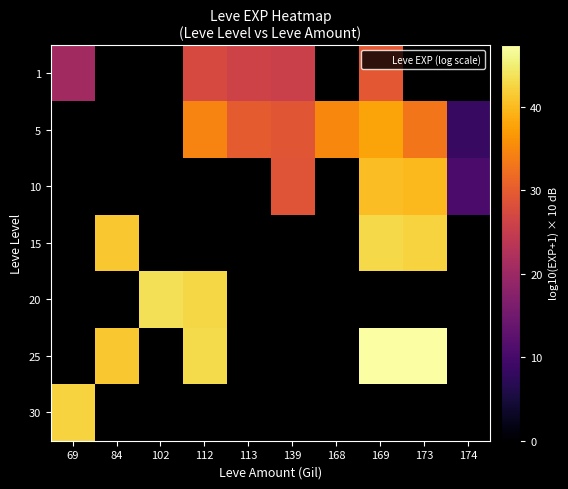

The 15 series shows 41.2 at 84. True or false?

True